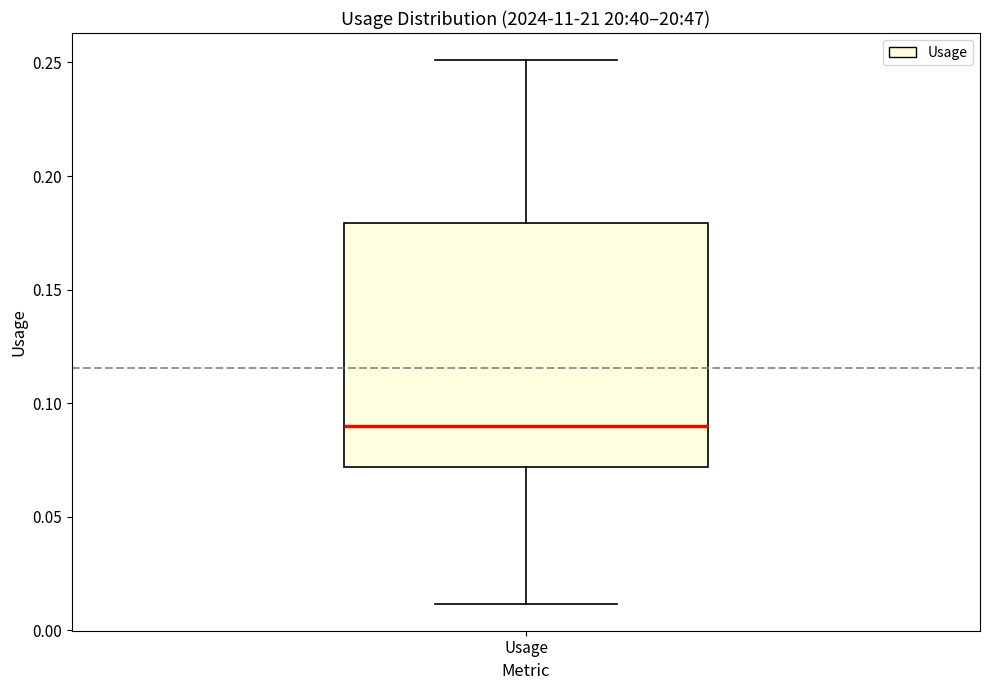

Transcribe this box plot: give where the median line is, the range the box spans, and where the two whiskers end, as read against the y-axis. The values are not printed on the chart, so give them approximately, as read against the axis.

median 0.09, box 0.07 to 0.18, whiskers 0.01 to 0.25